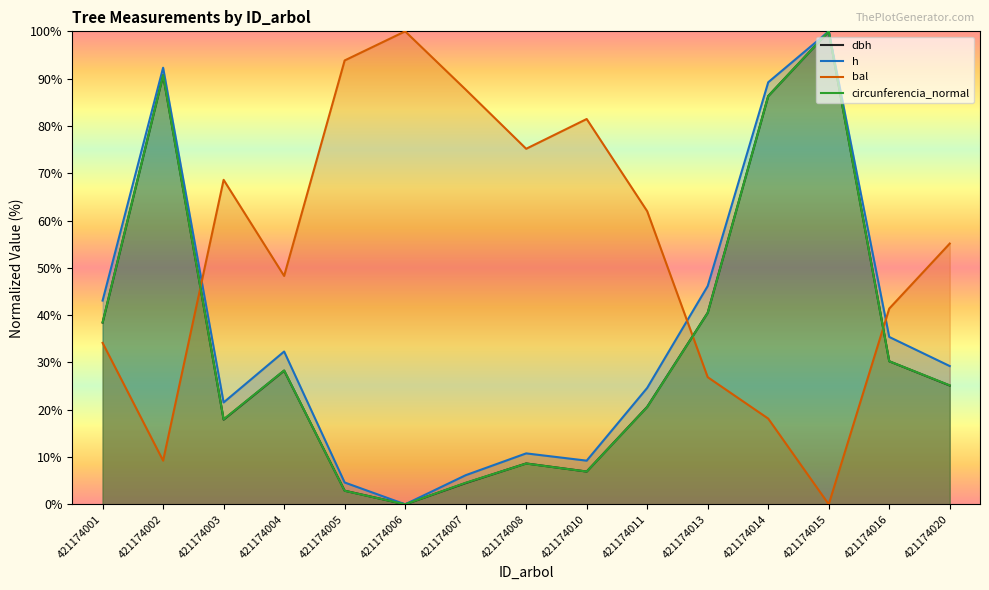

What is the greatest value displayed?

100.0